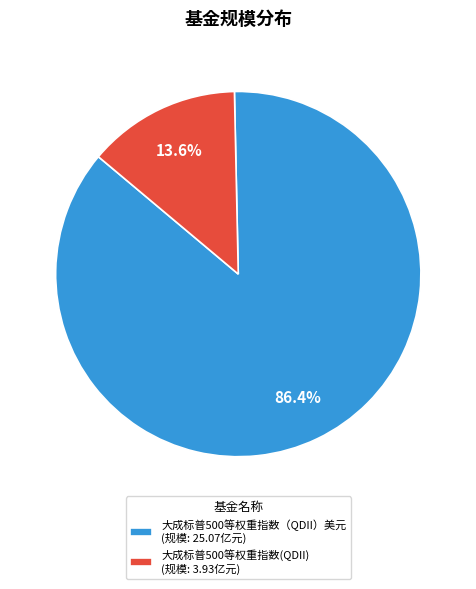

What is the majority slice?

大成标普500等权重指数（QDII）美元